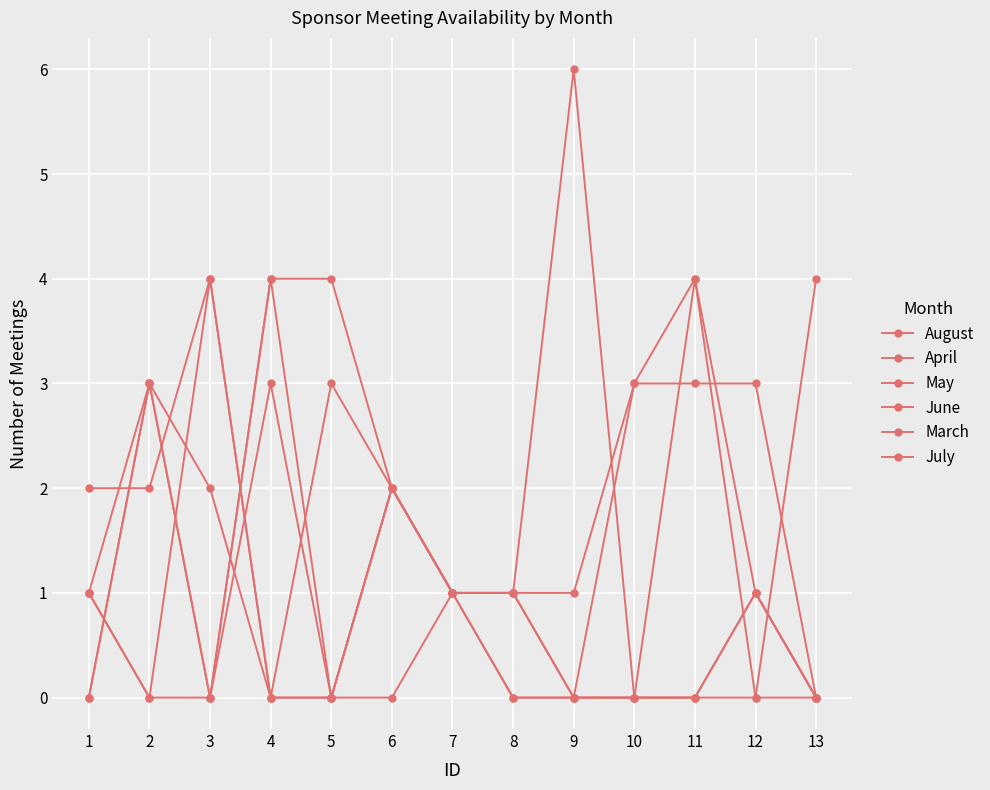

Which series has the largest range (max minus min)?

August